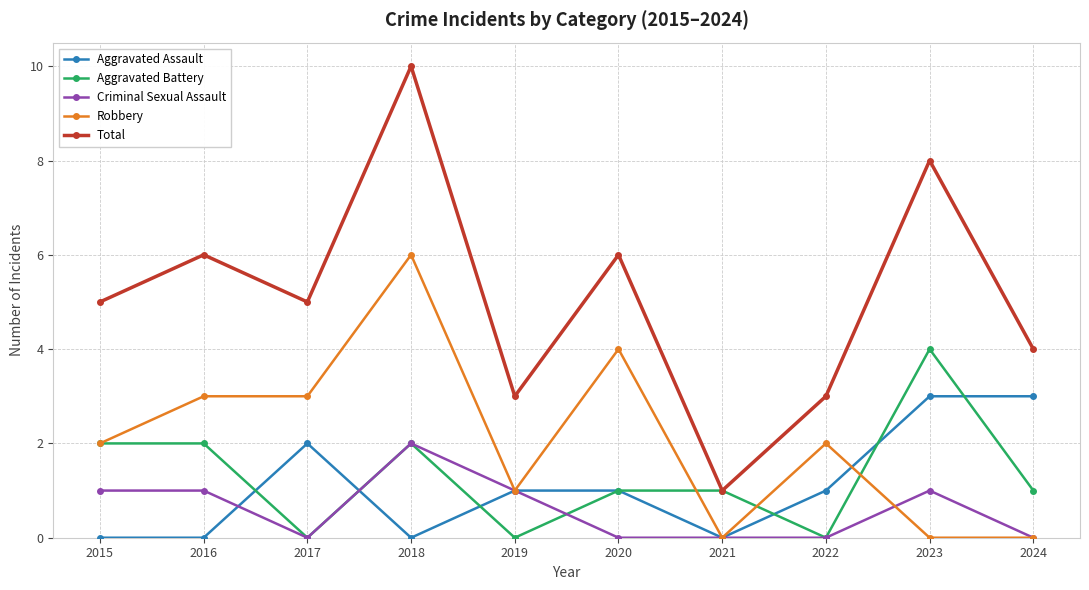

What is the sum of the Aggravated Battery values at 2024 and 2020?

2